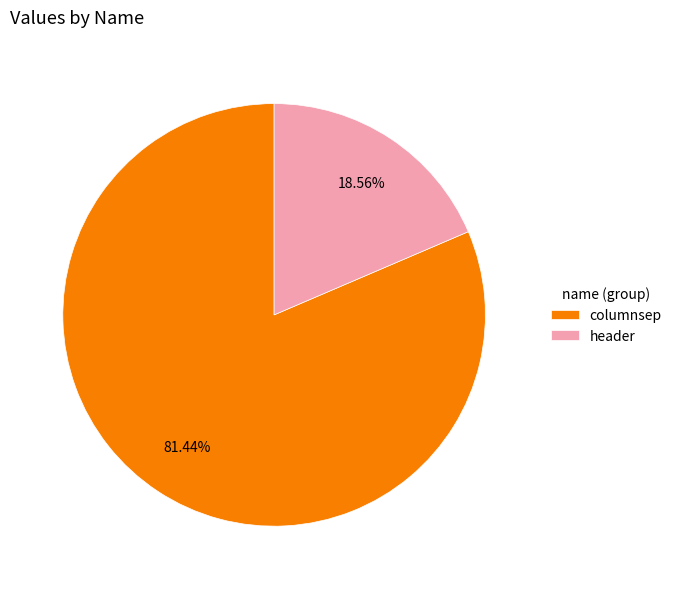

To the nearest percent, what is the average slice percentage?

50%